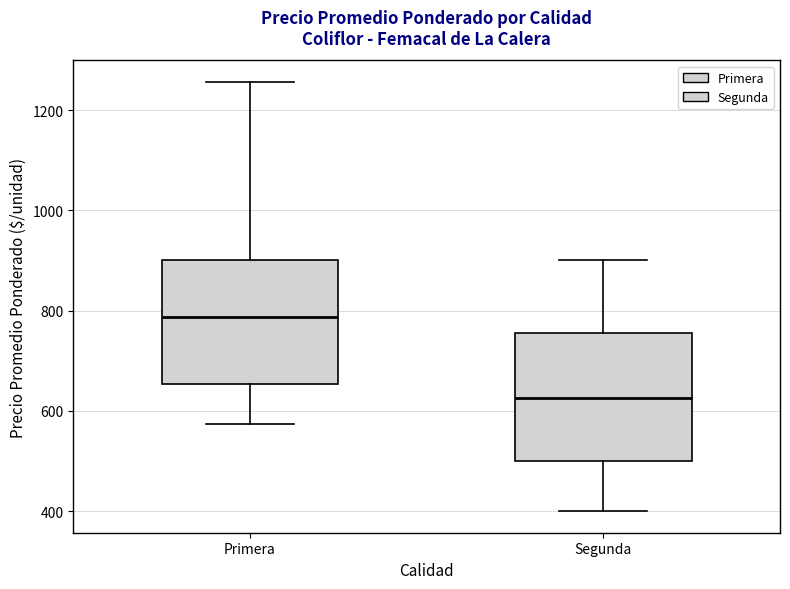

Reading left to right, transcribe this box plot: for each box, give where its median line is, the range the box spans, and where its two whiskers end, as read against the y-axis. The values are not printed on the chart, so give them approximately, as read against the axis.

Primera: median 780, box 660 to 900, whiskers 580 to 1260
Segunda: median 620, box 500 to 760, whiskers 400 to 900